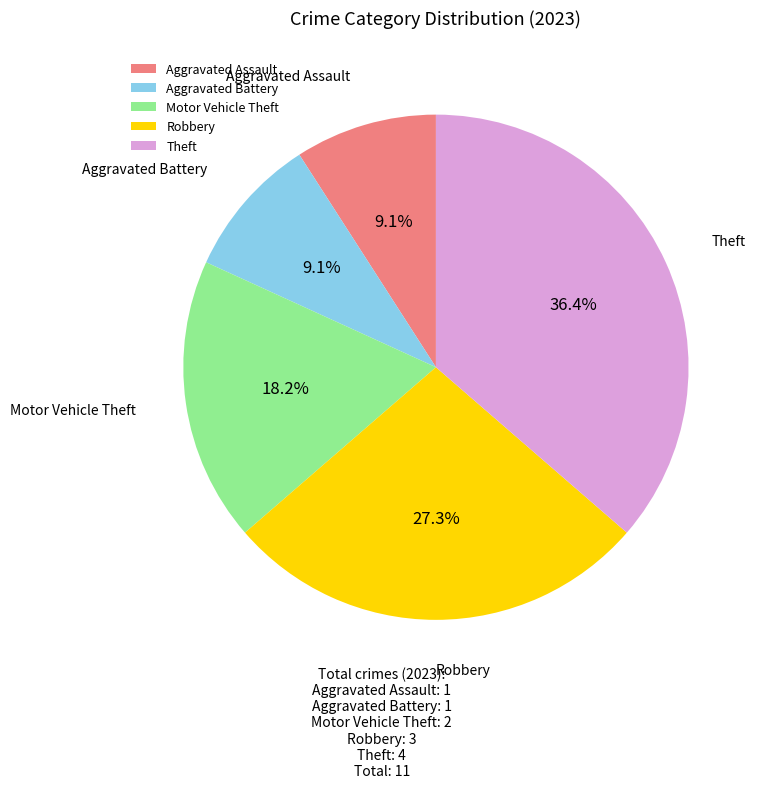

Do Motor Vehicle Theft and Aggravated Battery together represent more than half of the pie?

No